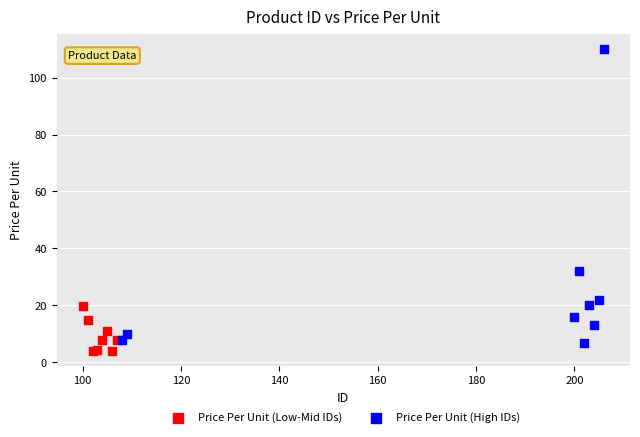

Which series reaches the maximum Y coordinate?

Price Per Unit (High IDs)